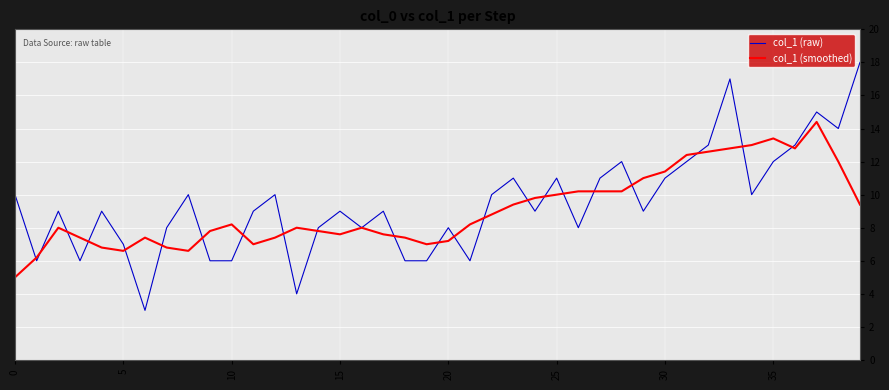

Which series has the widest spread of values?

col_1 (raw)